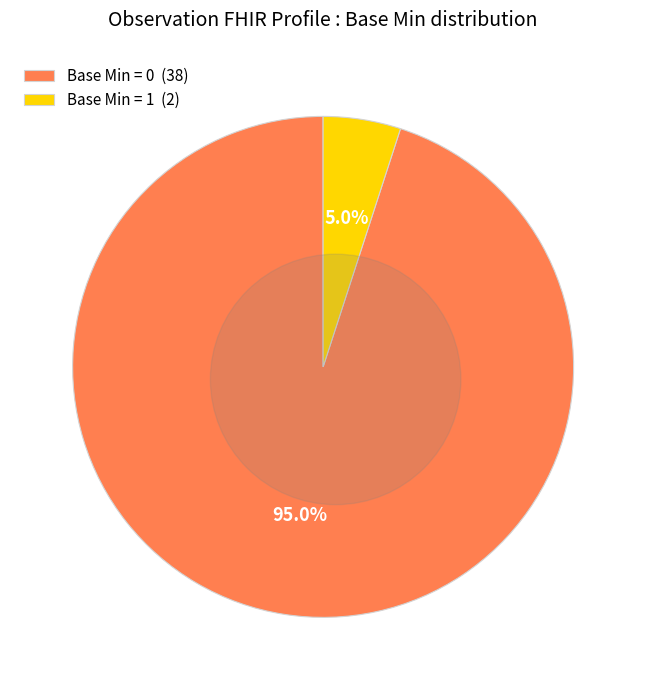

What portion of the pie excludes 28?

100.0%